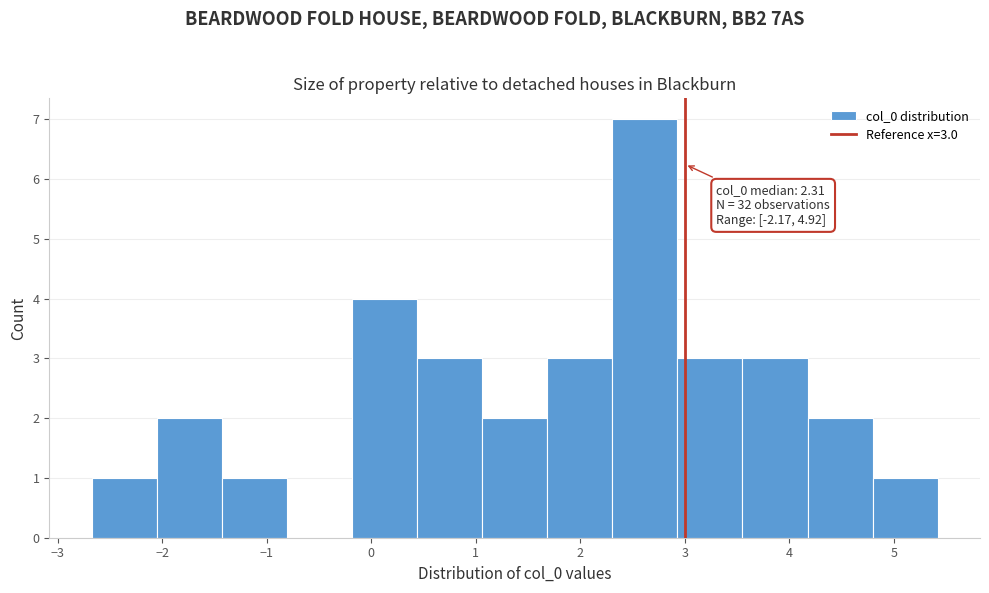

Which range on the x-axis has the tallest bar?

2.3 to 2.9